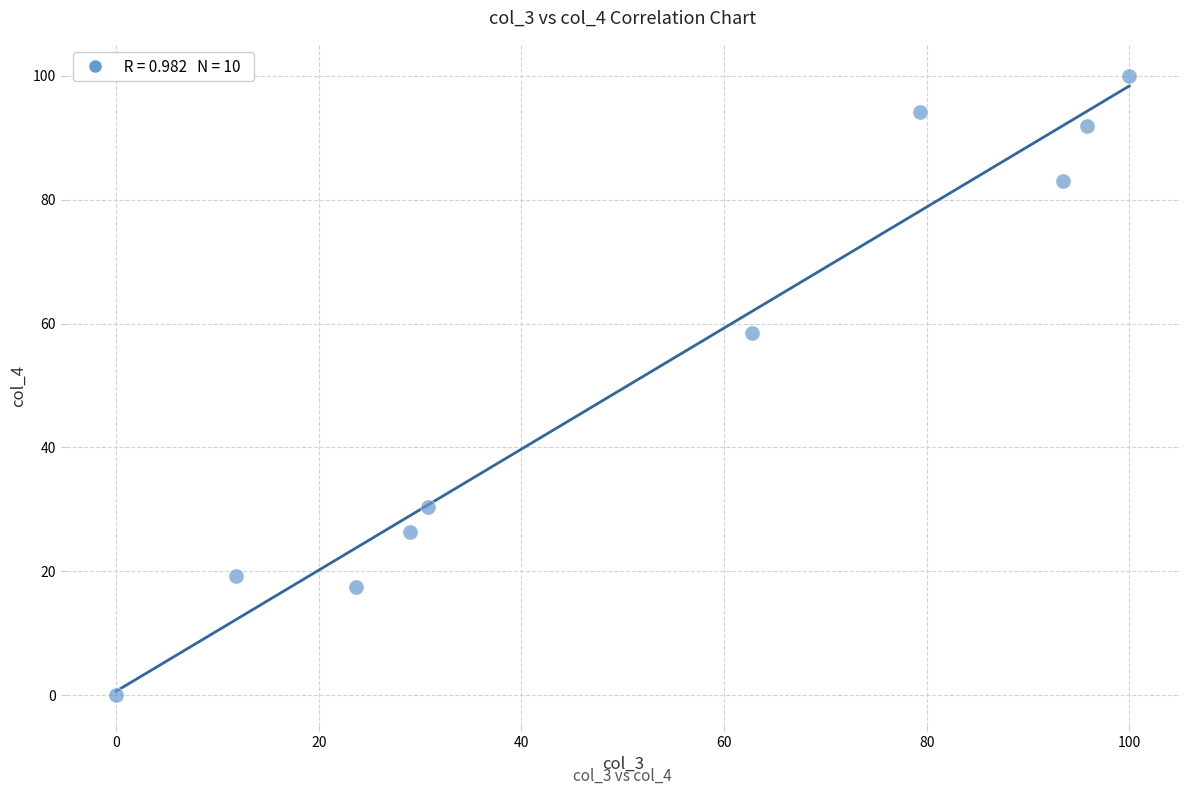

What is the average Y value?

52.1